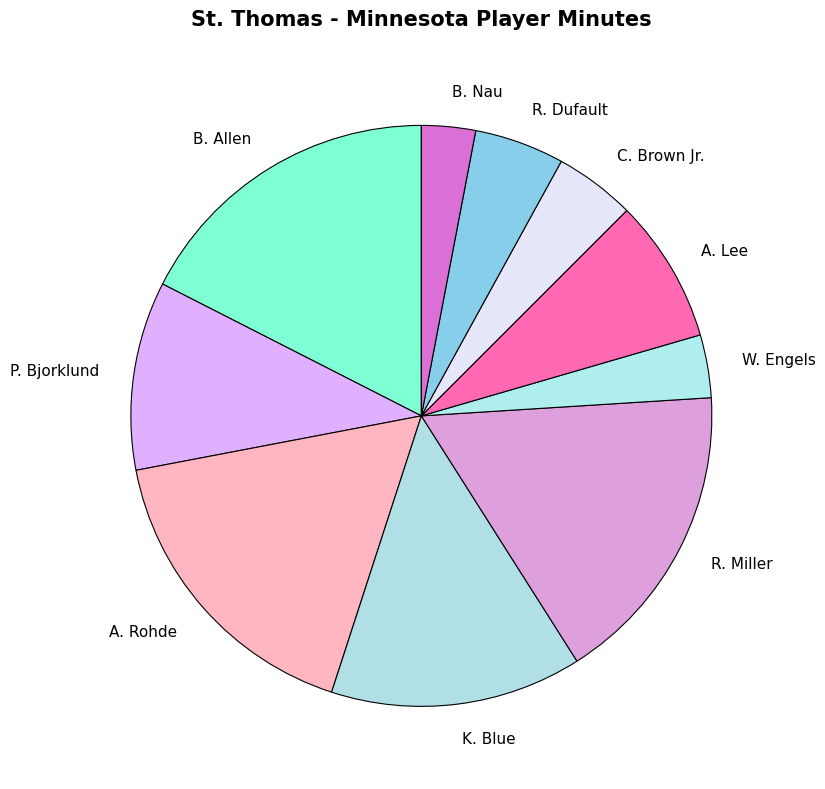

Combined, do P. Bjorklund and B. Allen account for over 50%?

No